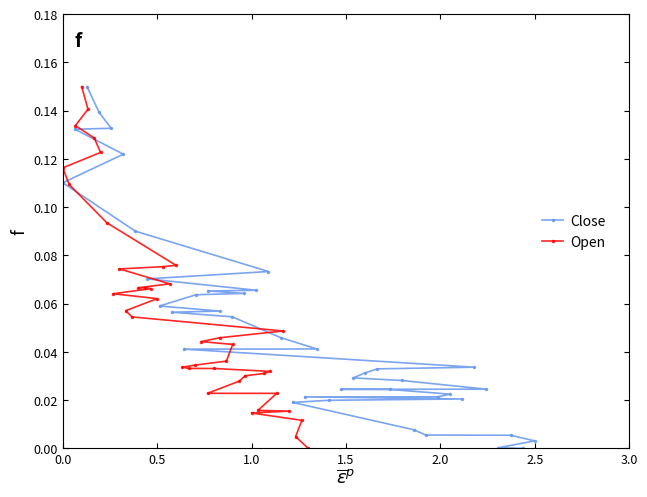

Which series ends up on top after the final intersection of Close and Open?

Open